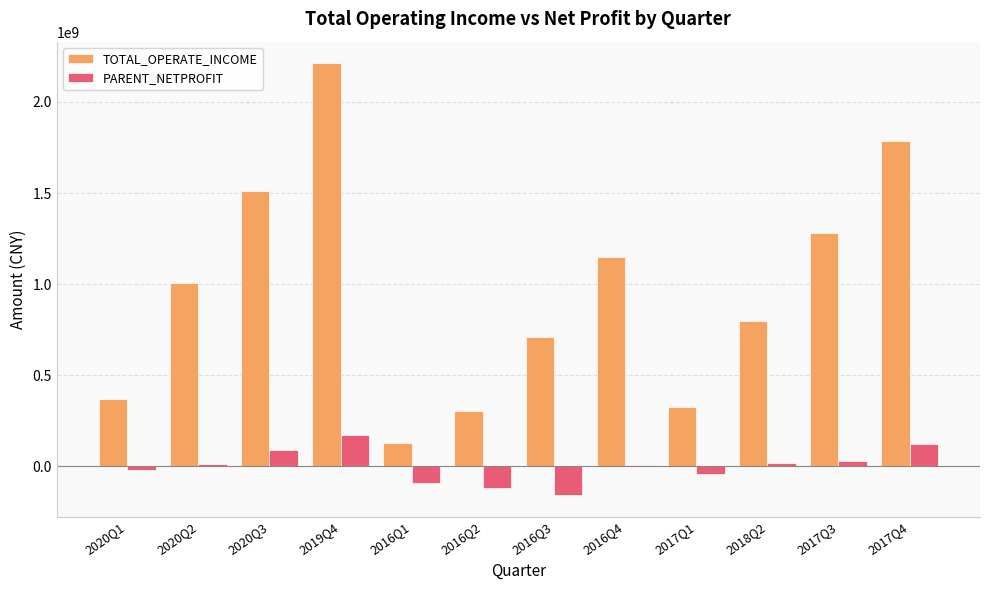

What is the value of the TOTAL_OPERATE_INCOME bar at the 5th from the left?

131019693.6